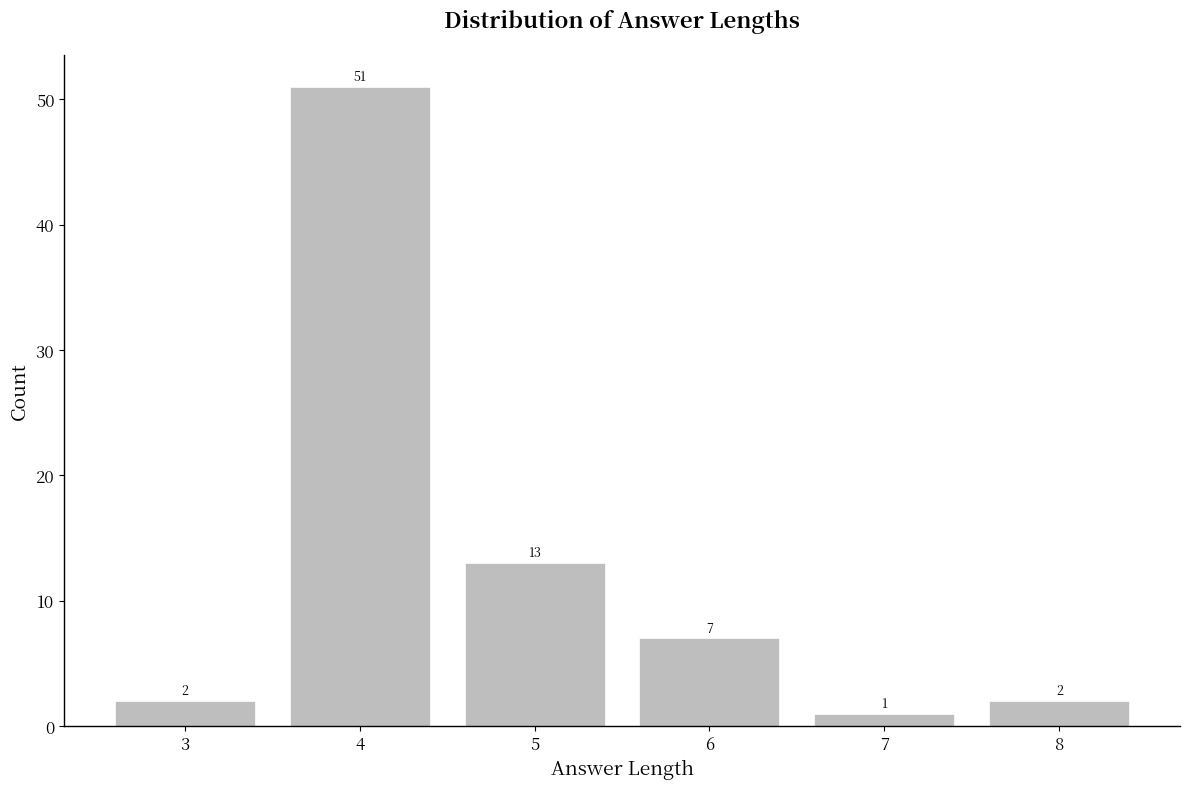

Reading left to right, list all the values displayed in this chart.

3=2	4=51	5=13	6=7	7=1	8=2